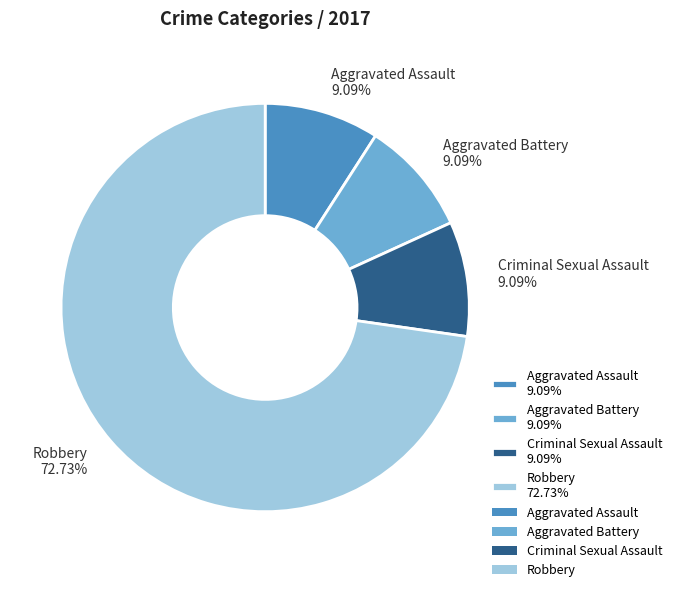

What percentage is the Robbery slice, to the nearest percent?

73%